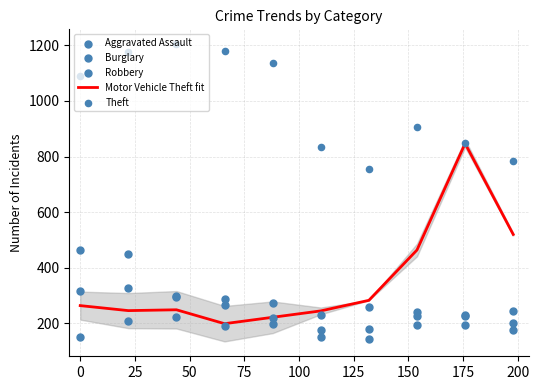

What are all the series names shown in the legend?

Motor Vehicle Theft fit, Aggravated Assault, Burglary, Robbery, Theft